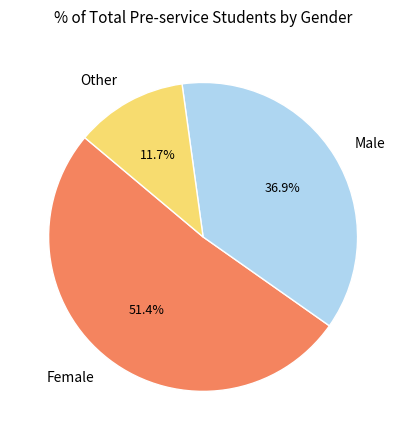

Count the number of slices in the pie.

3